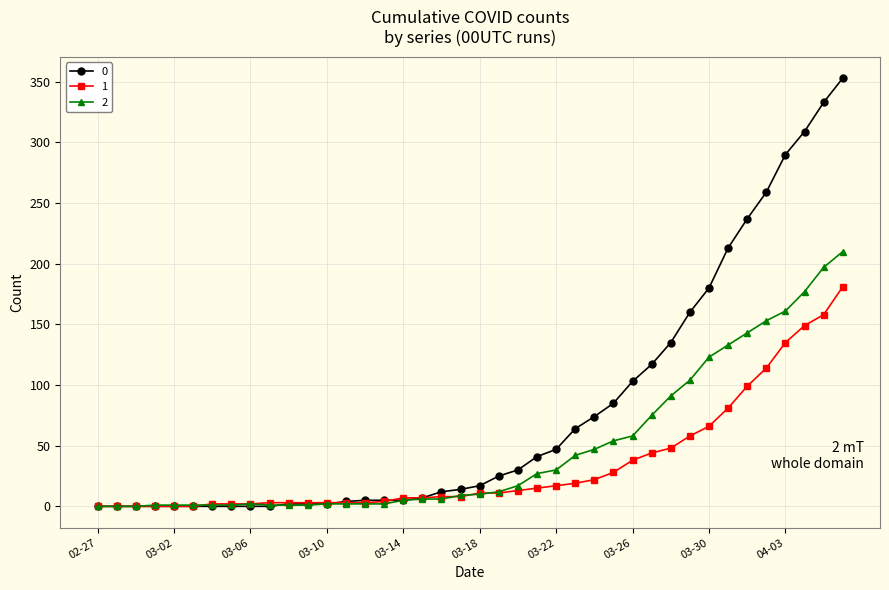

How many lines are shown in the chart?

3